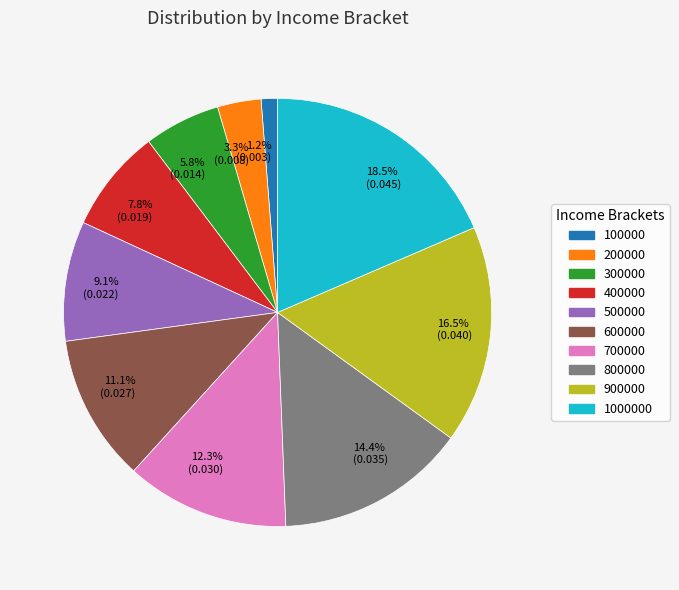

Does 100000 account for over 50% of the chart?

No